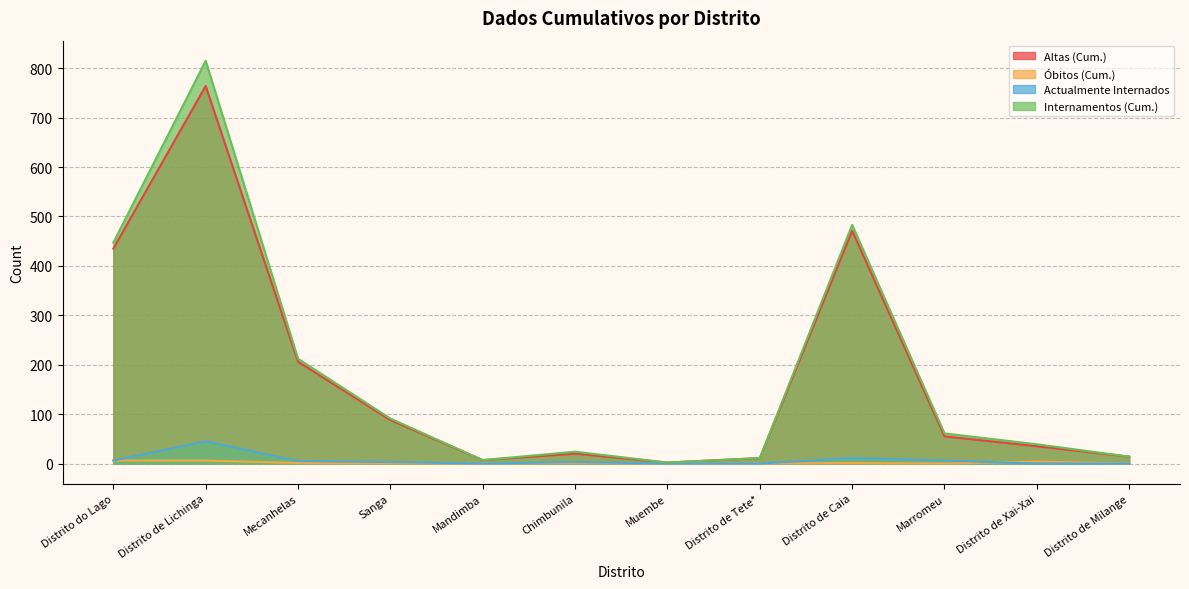

How many data points in Óbitos (Cum.) are above 1?

3